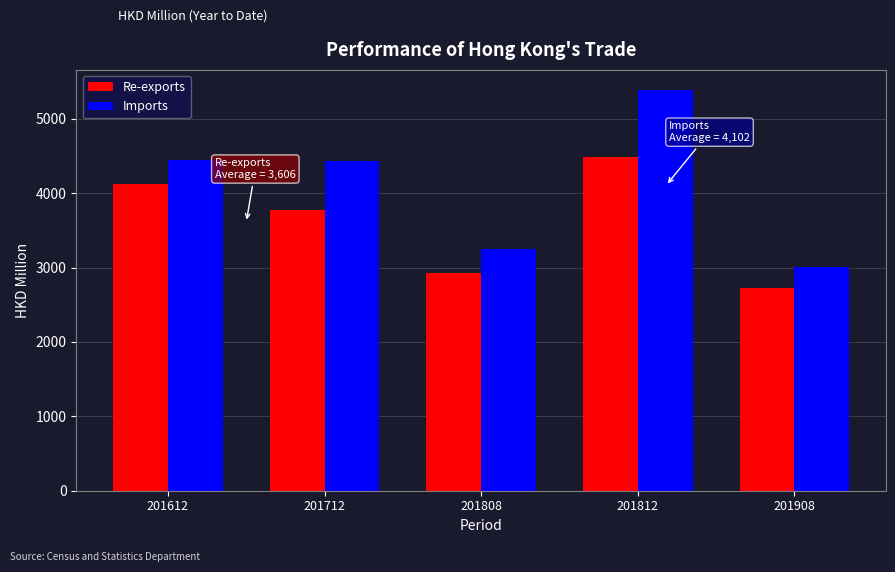

Which series has the largest total across all categories?

Imports